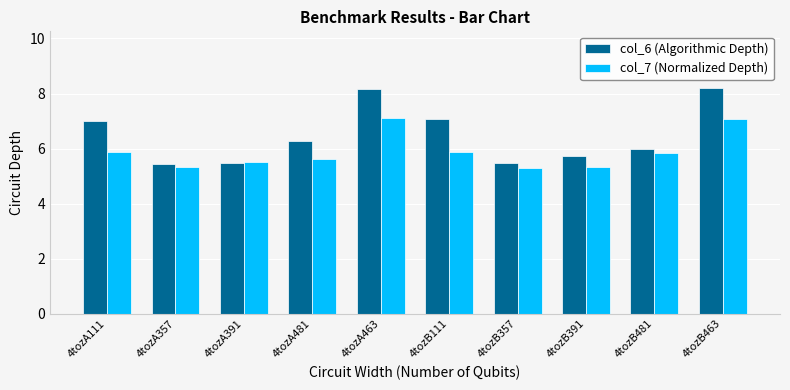

At how many categories does at least one series exceed 5?

10